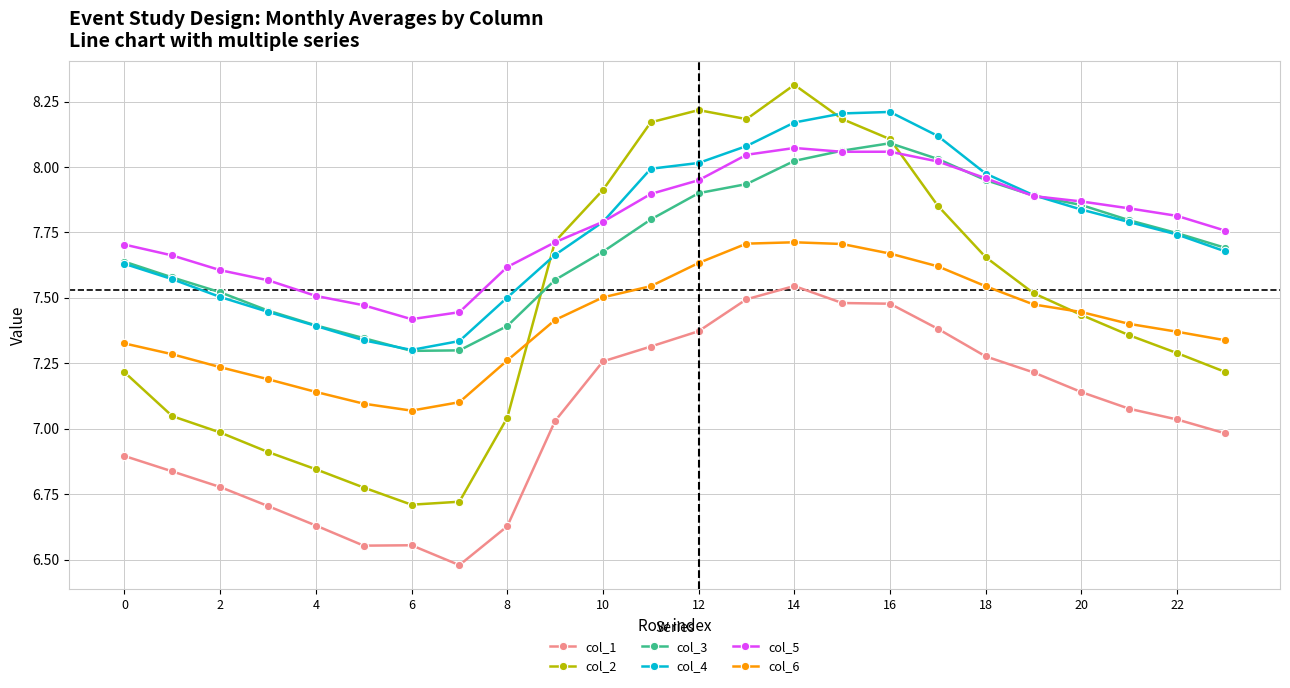

What is the maximum value shown in the chart?

8.3